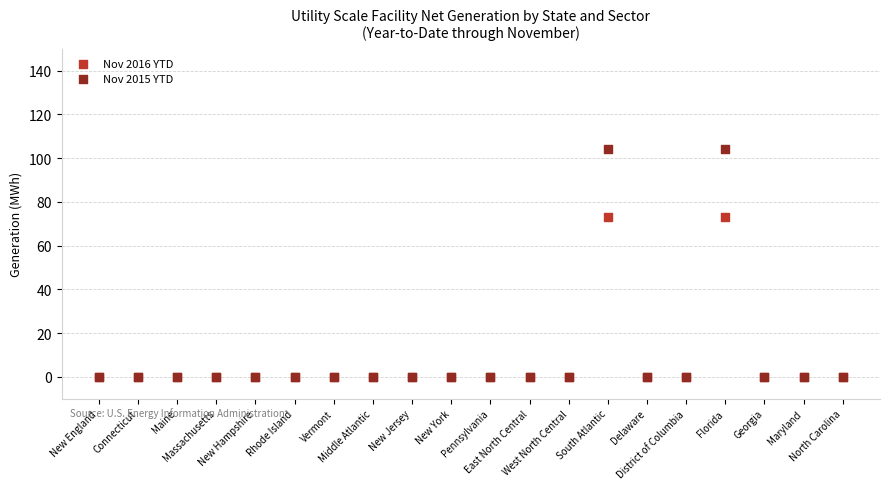

What are all the series names shown in the legend?

Nov 2016 YTD, Nov 2015 YTD